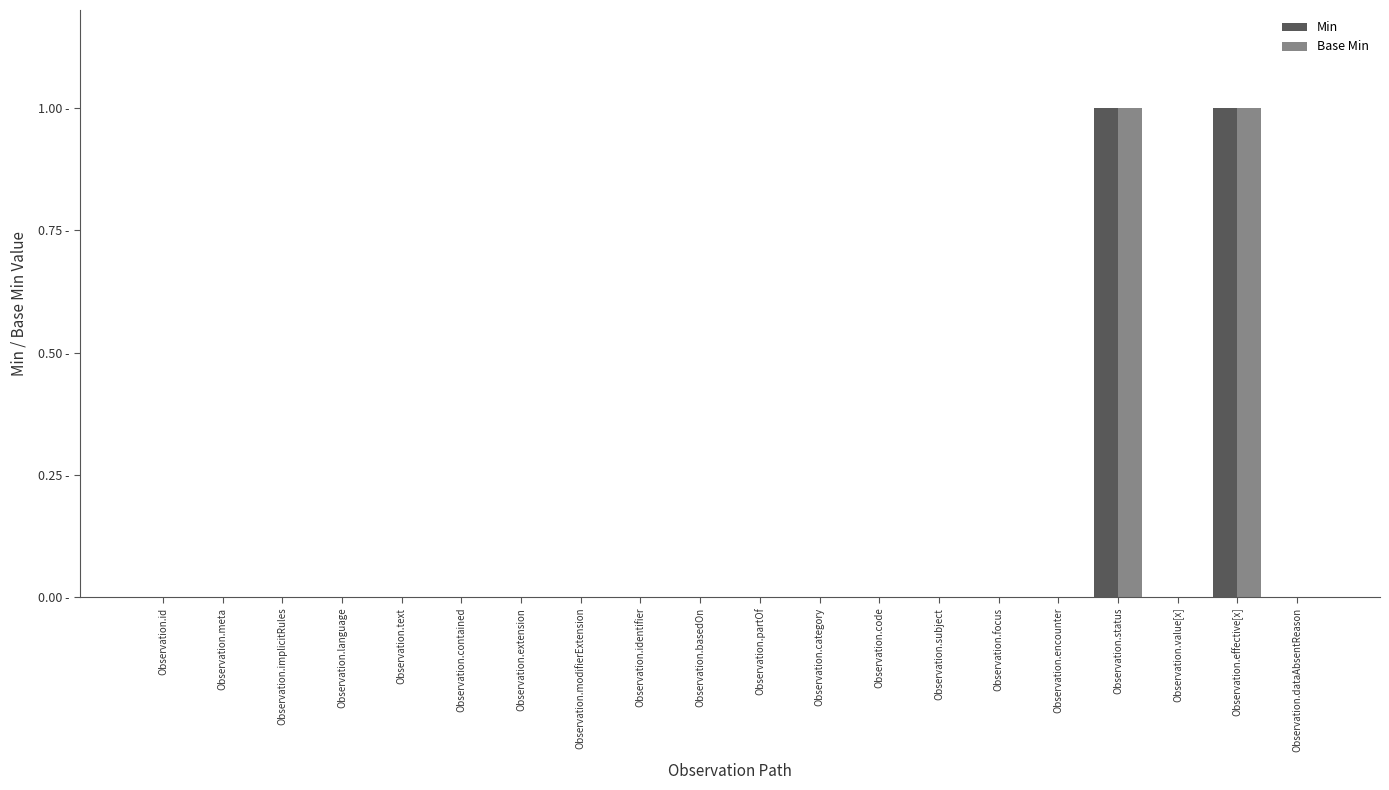

List the labels in order of Min value, smallest first.

Observation.id, Observation.meta, Observation.implicitRules, Observation.language, Observation.text, Observation.contained, Observation.extension, Observation.modifierExtension, Observation.identifier, Observation.basedOn, Observation.partOf, Observation.category, Observation.code, Observation.subject, Observation.focus, Observation.encounter, Observation.value[x], Observation.dataAbsentReason, Observation.status, Observation.effective[x]